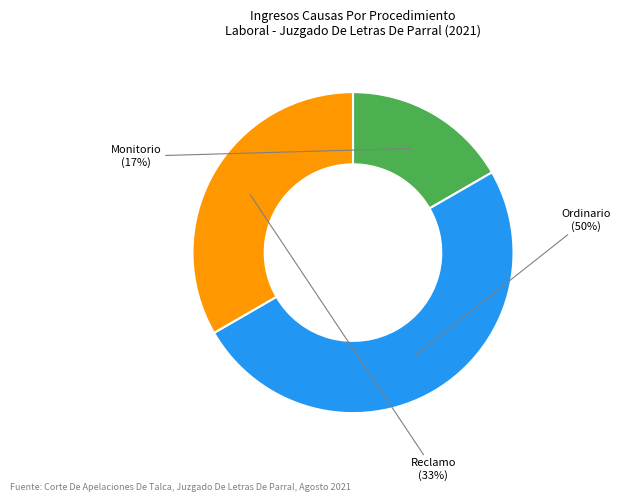

True or false: Ordinario accounts for 63% of the total.

False